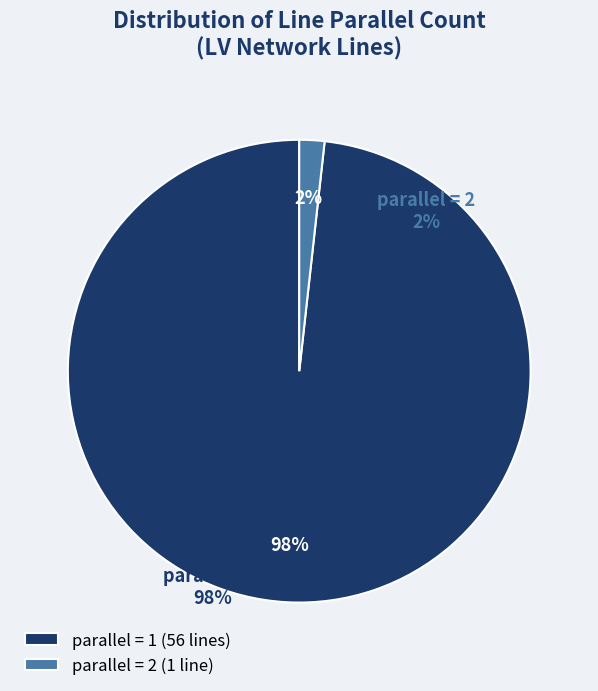

What percentage is the parallel = 1 slice, to the nearest percent?

98%